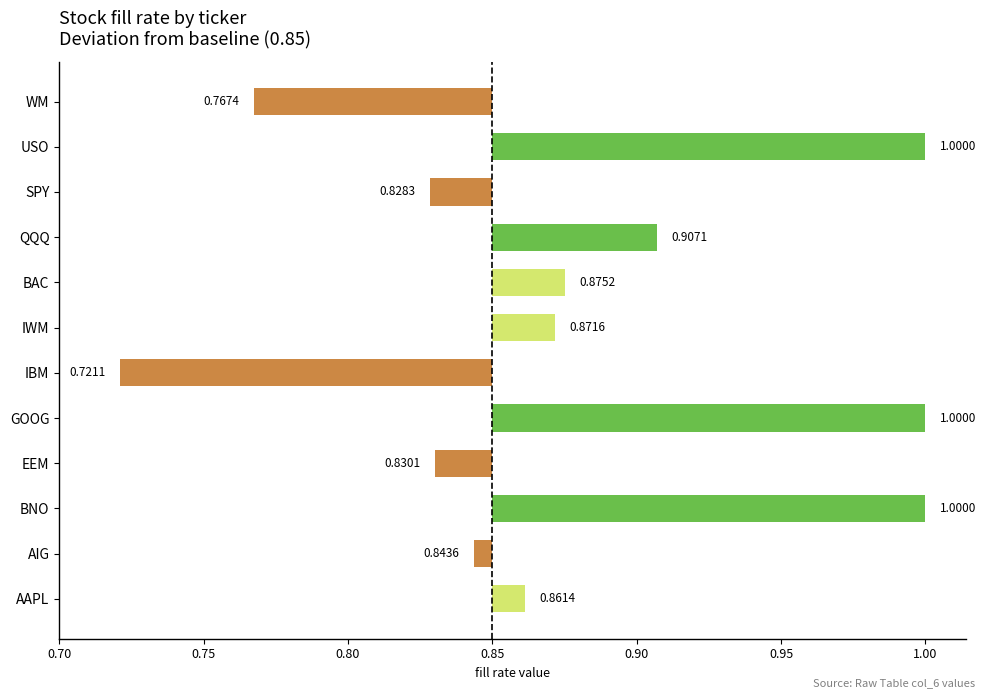

Does the chart contain any negative values?

Yes